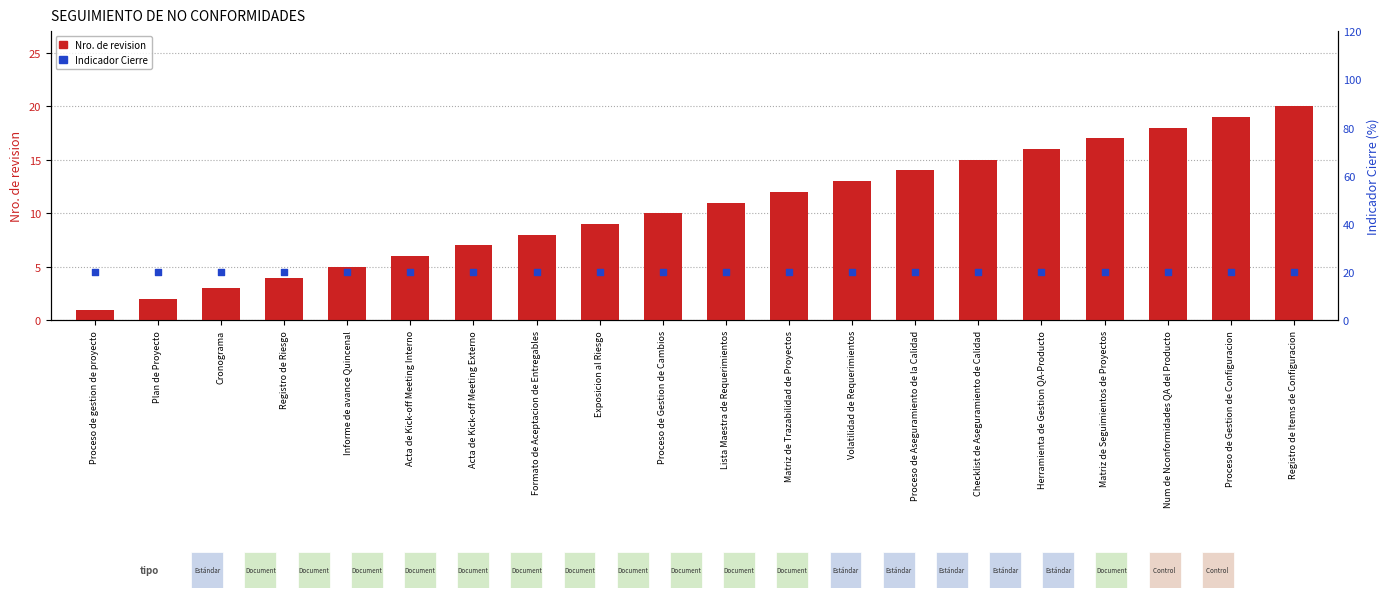

Is the value of Indicador Cierre at Proceso de gestion de proyecto greater than the value of Nro. de revision at Lista Maestra de Requerimientos?

Yes